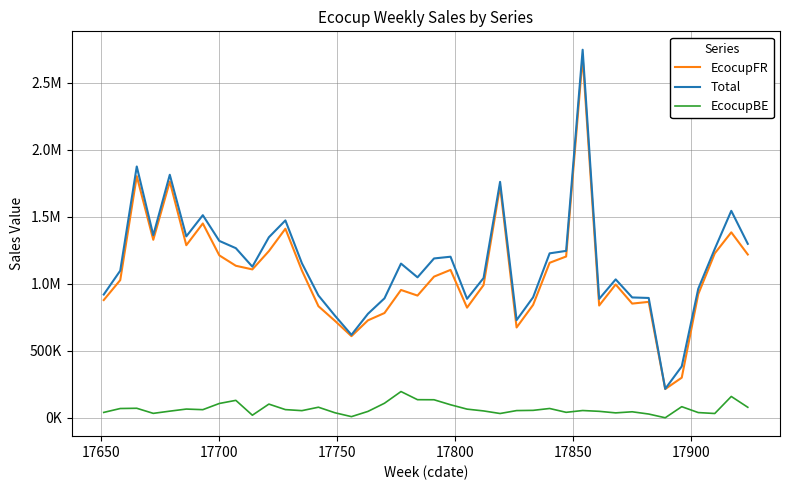

What are all the series names shown in the legend?

EcocupFR, Total, EcocupBE